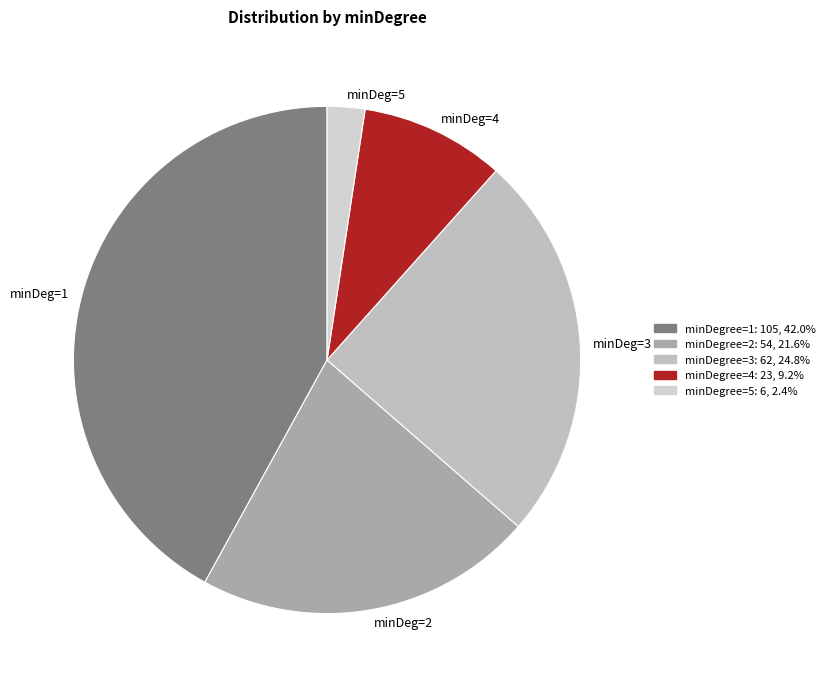

Between minDeg=2 and minDeg=5, which is larger?

minDeg=2